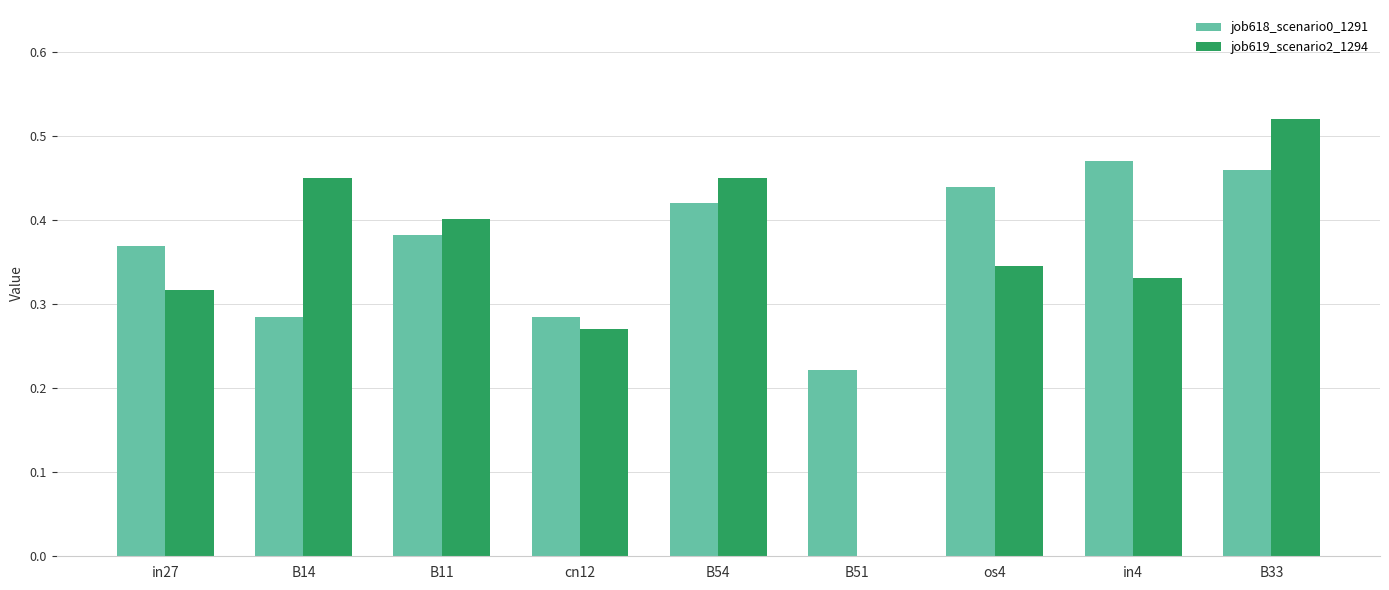

What is the sum of all job619_scenario2_1294 values?

3.1